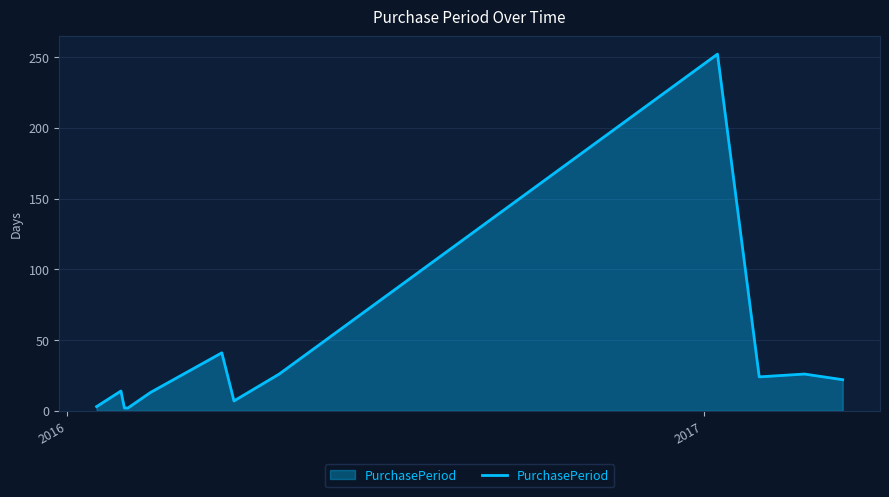

What is the difference between the maximum and minimum values?

250